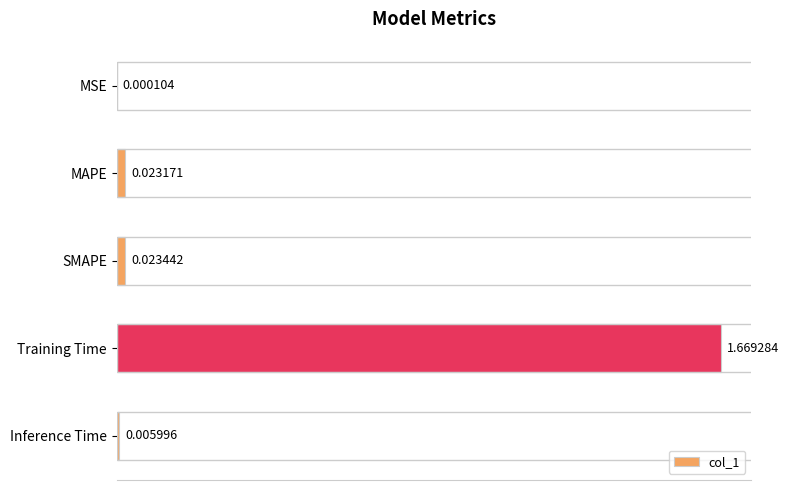

Are the bars horizontal?

Yes